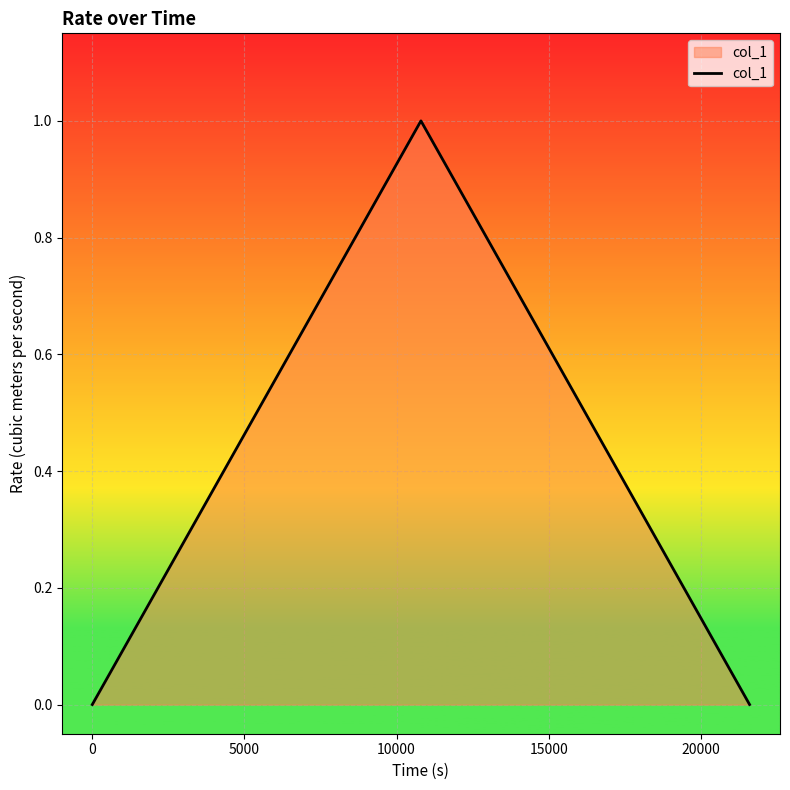

How many lines are shown in the chart?

1